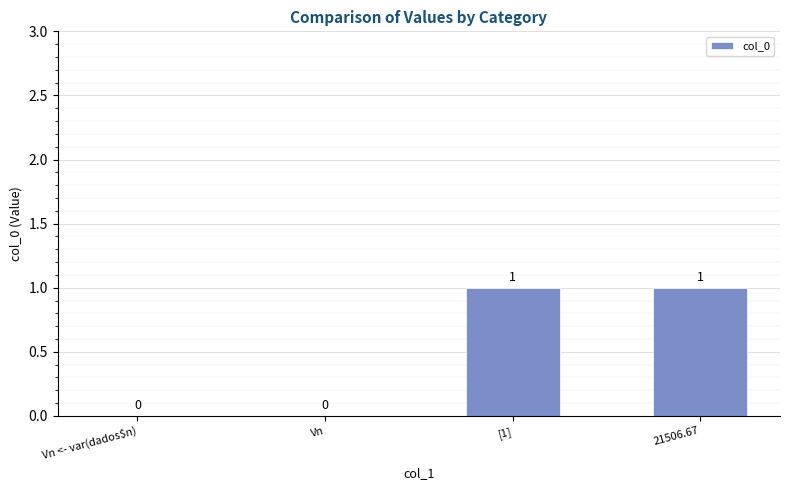

What is the change in value from Vn <- var(dados$n) to [1]?

+1